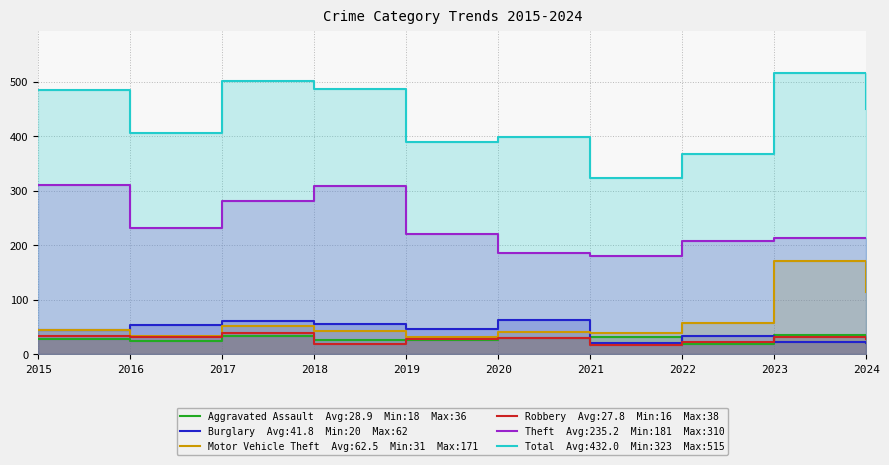

Reading left to right, what are all the values shown in this chart?

Aggravated Assault: 28	25	34	26	26	29	32	18	35	36
Burglary: 44	54	60	55	46	62	21	34	22	20
Motor Vehicle Theft: 44	34	51	43	31	41	39	57	171	114
Robbery: 34	31	38	19	28	30	16	22	32	28
Theft: 310	231	281	309	221	186	181	207	213	213
Total: 484	406	501	486	390	398	323	367	515	450